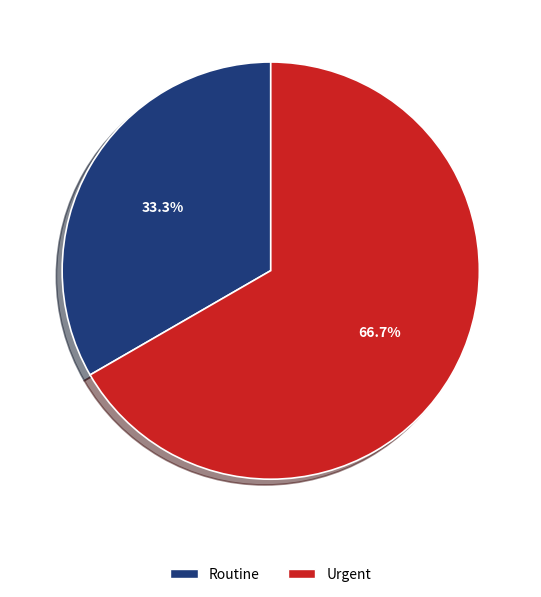

How much of the chart is everything except Routine?

66.7%